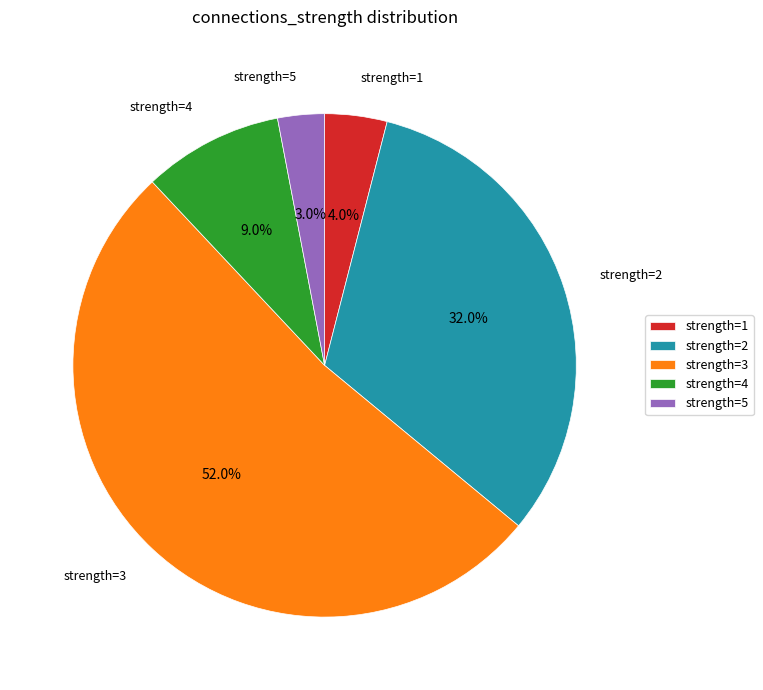

To the nearest percent, what is the average slice percentage?

20%